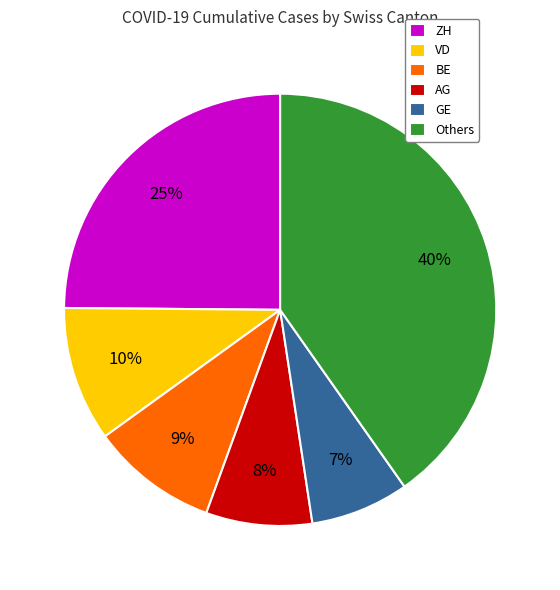

Which slice is the largest?

Others